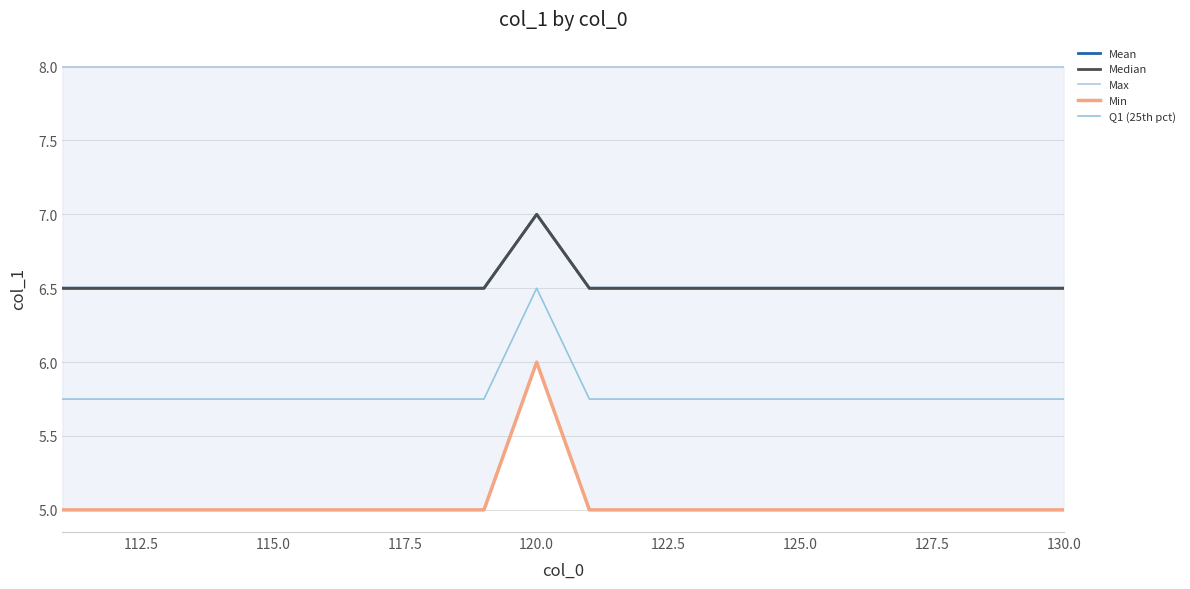

True or false: Mean and Q1 (25th pct) intersect in this chart.

False